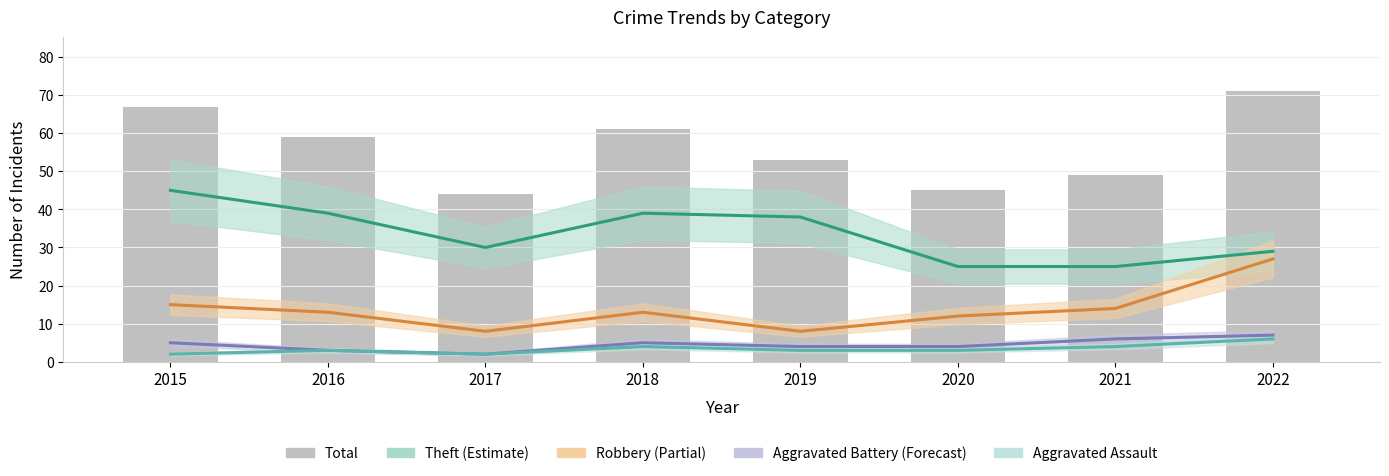

Reading left to right, extract all data points from this chart.

Theft: 45	39	30	39	38	25	25	29
Robbery: 15	13	8	13	8	12	14	27
Aggravated Battery: 5	3	2	5	4	4	6	7
Aggravated Assault: 2	3	2	4	3	3	4	6
Total: 67	59	44	61	53	45	49	71